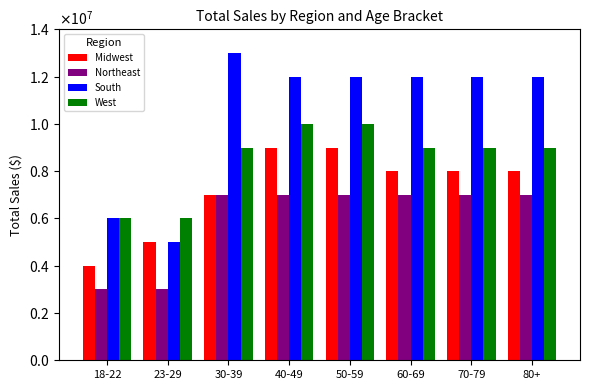

What are all the series names shown in the legend?

Midwest, Northeast, South, West